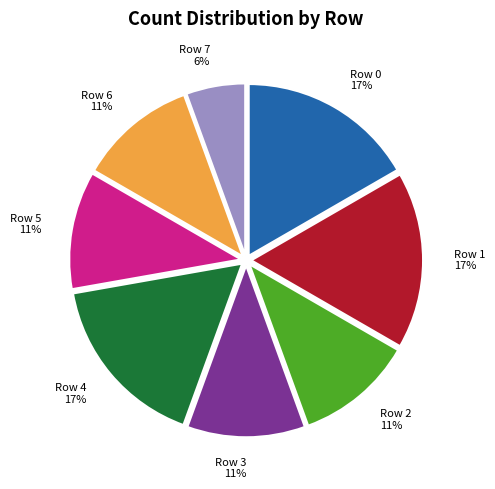

How many slices are in this pie chart?

8